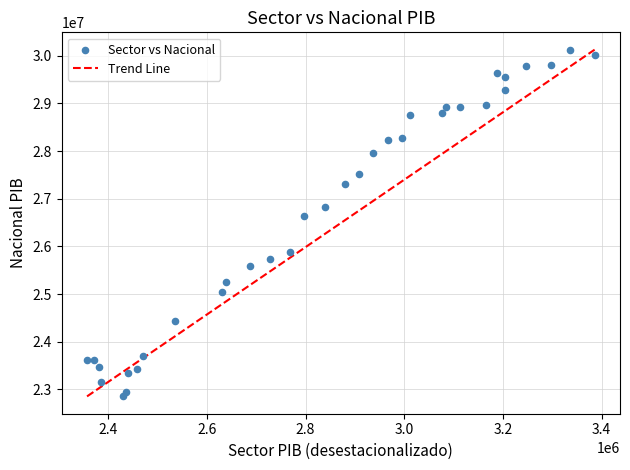

What is the range of X values (max minus min)?

1028837